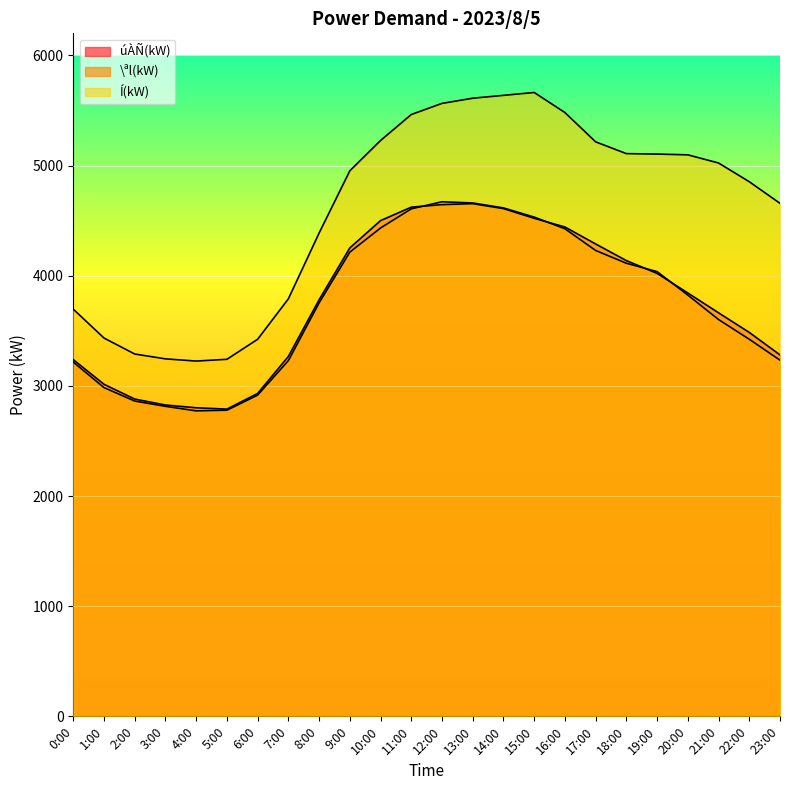

Reading left to right, extract all data points from this chart.

úÀÑ(kW): 0:00=3238	1:00=3014	2:00=2880	3:00=2826	4:00=2801	5:00=2789	6:00=2931	7:00=3267	8:00=3781	9:00=4252	10:00=4500	11:00=4622	12:00=4645	13:00=4654	14:00=4609	15:00=4521	16:00=4442	17:00=4288	18:00=4137	19:00=4021	20:00=3843	21:00=3663	22:00=3485	23:00=3281
\ªl(kW): 0:00=3216	1:00=2984	2:00=2862	3:00=2814	4:00=2773	5:00=2779	6:00=2916	7:00=3229	8:00=3753	9:00=4214	10:00=4433	11:00=4607	12:00=4671	13:00=4660	14:00=4615	15:00=4532	16:00=4426	17:00=4229	18:00=4113	19:00=4037	20:00=3824	21:00=3602	22:00=3423	23:00=3233
Í(kW): 0:00=3696	1:00=3434	2:00=3289	3:00=3245	4:00=3225	5:00=3241	6:00=3423	7:00=3790	8:00=4387	9:00=4952	10:00=5227	11:00=5463	12:00=5564	13:00=5611	14:00=5637	15:00=5663	16:00=5481	17:00=5215	18:00=5108	19:00=5104	20:00=5097	21:00=5023	22:00=4853	23:00=4657